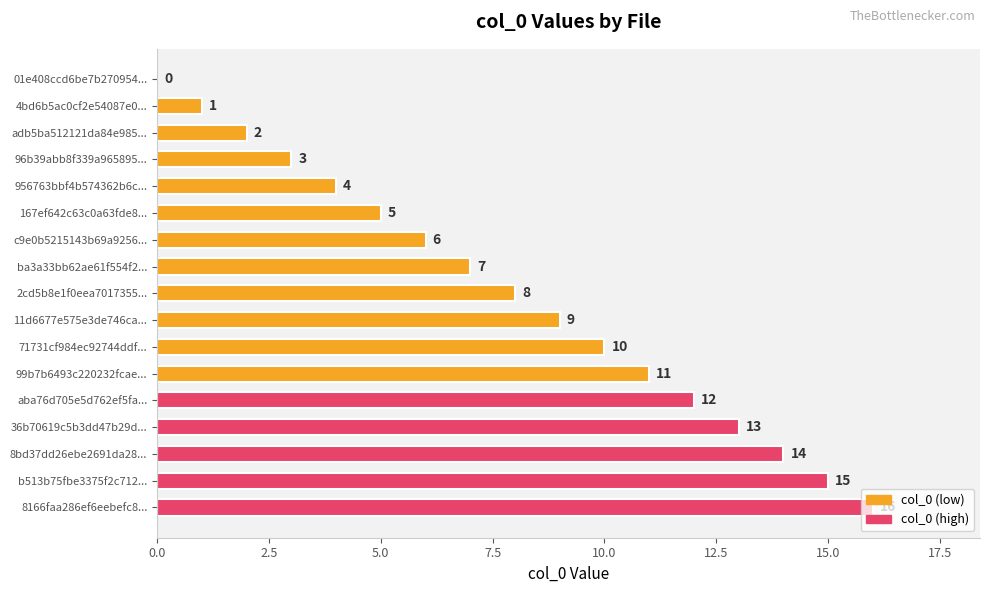

Which has a higher value, 71731cf984ec92744ddf... or 2cd5b8e1f0eea7017355...?

71731cf984ec92744ddf...